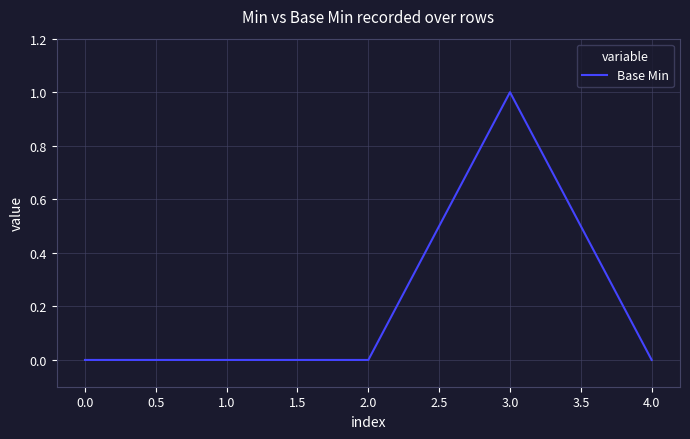

What position from the left is 3.0?

4